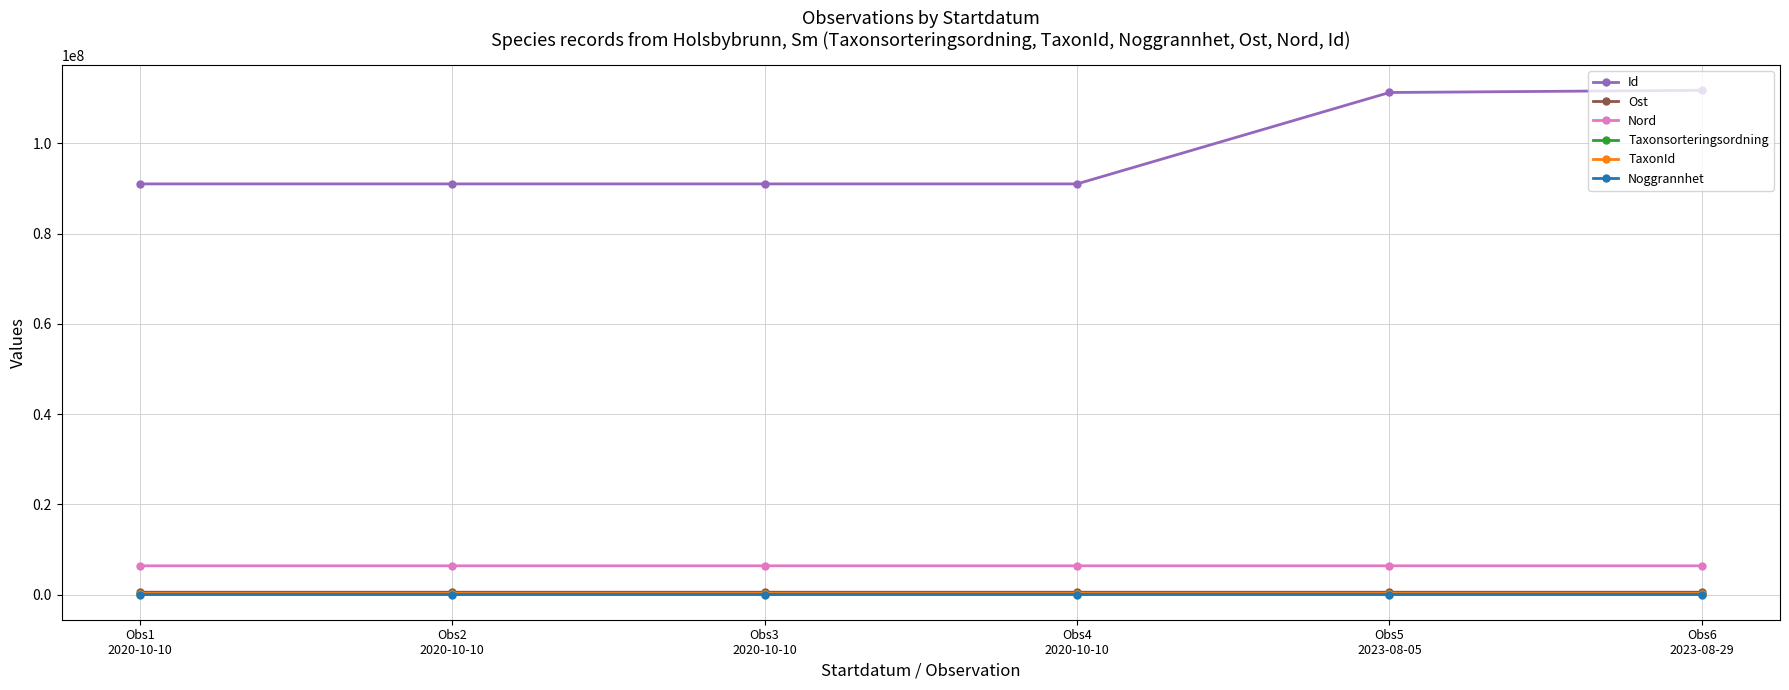

True or false: TaxonId and Id intersect in this chart.

False